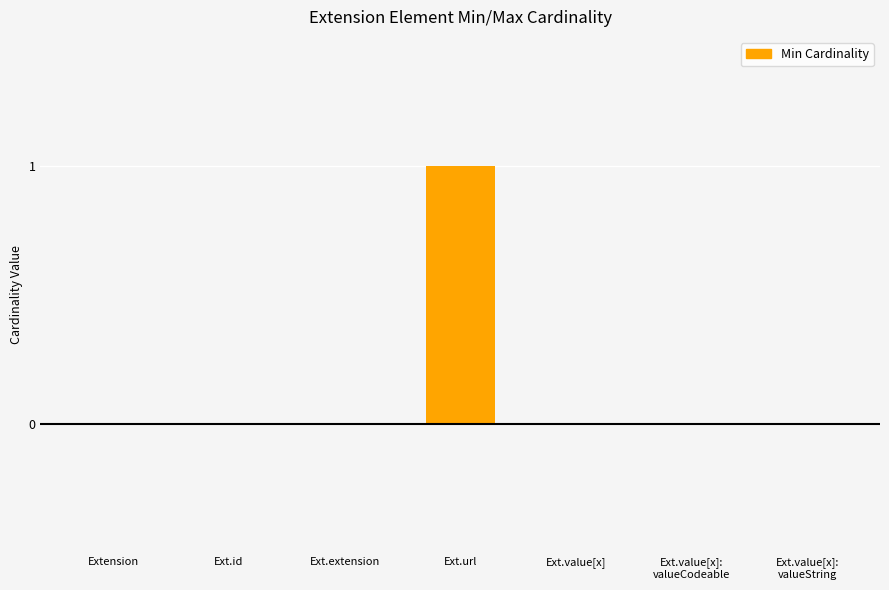

What is the sum of all values?

1